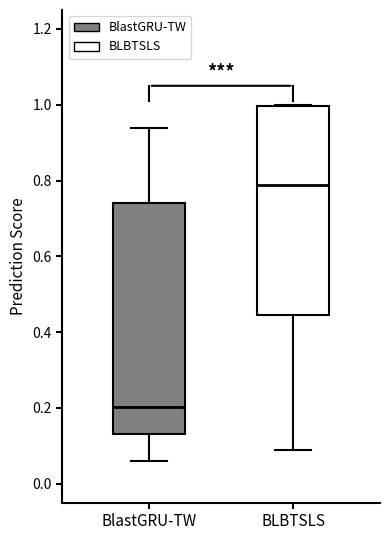

Which box has the lowest median line?

BlastGRU-TW